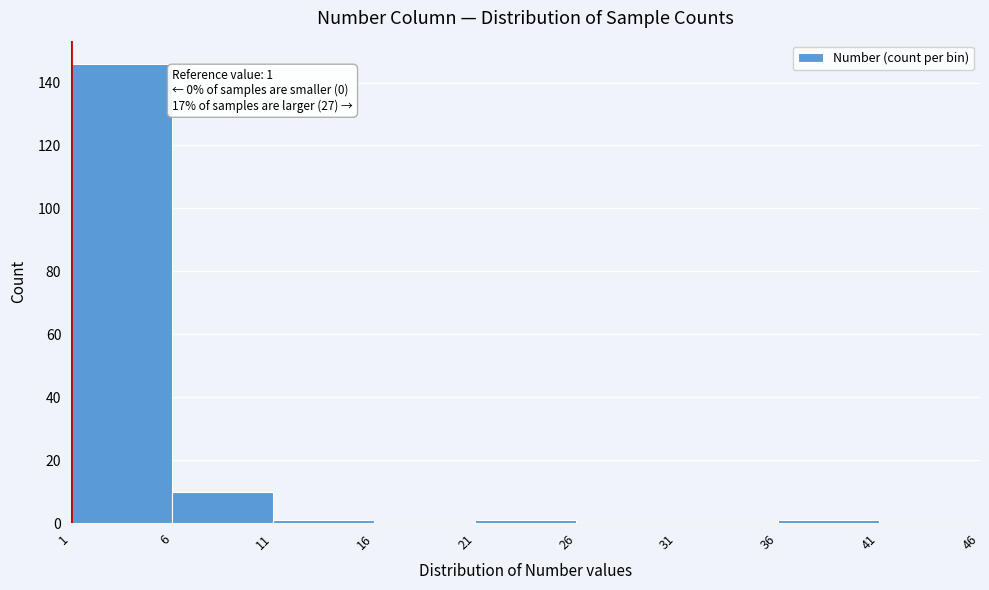

Which range on the x-axis has the tallest bar?

1 to 6